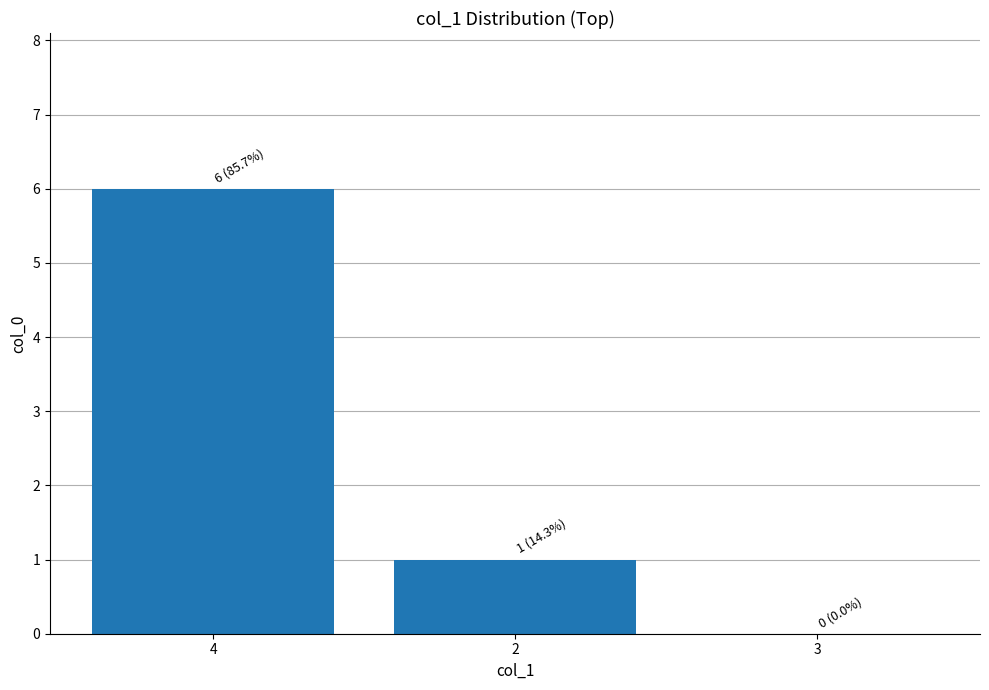

Is it true that the value at 4 is 10?

False